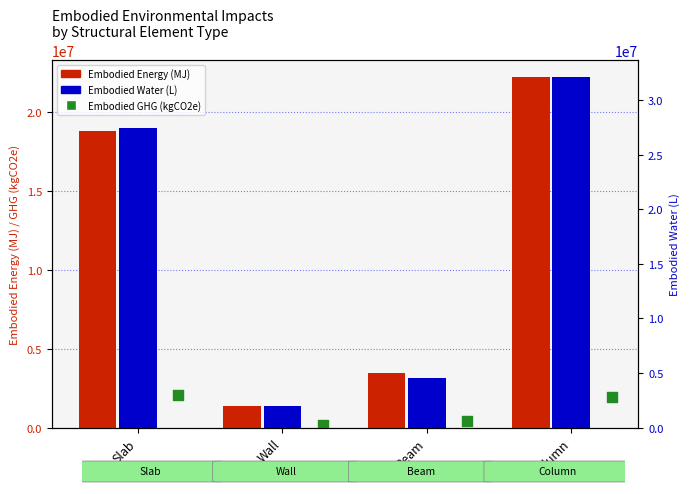

At which category is the sum across all series the highest?

Column